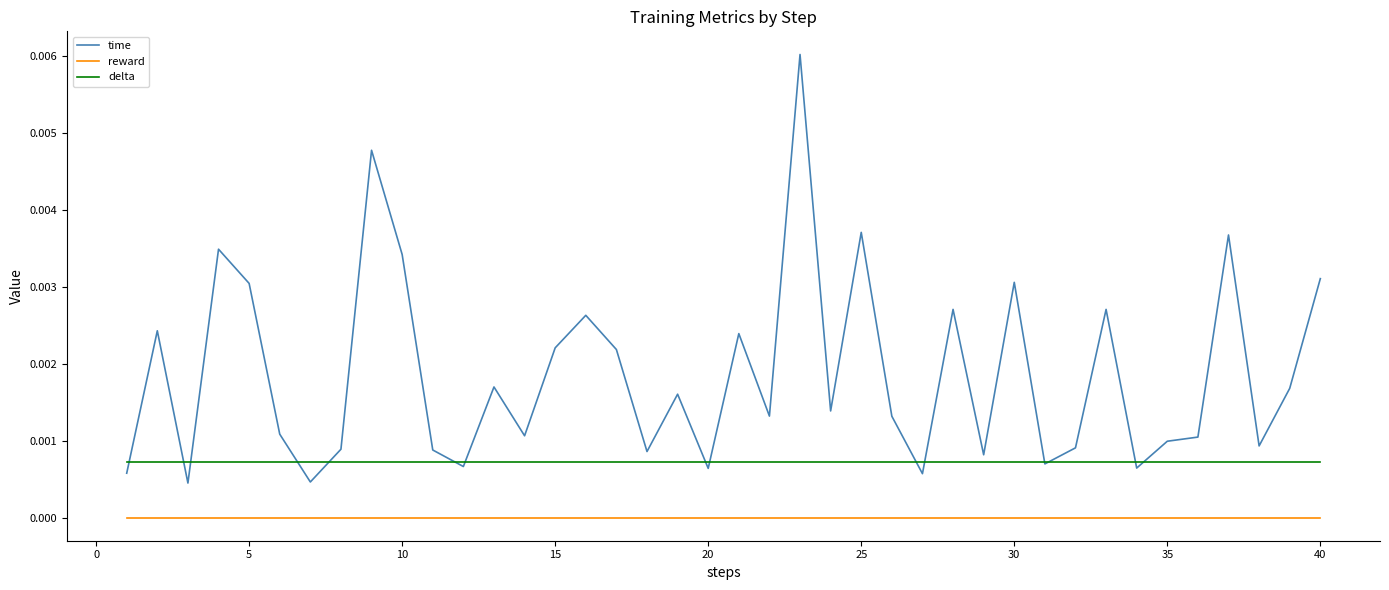

True or false: delta and reward cross at least once.

False